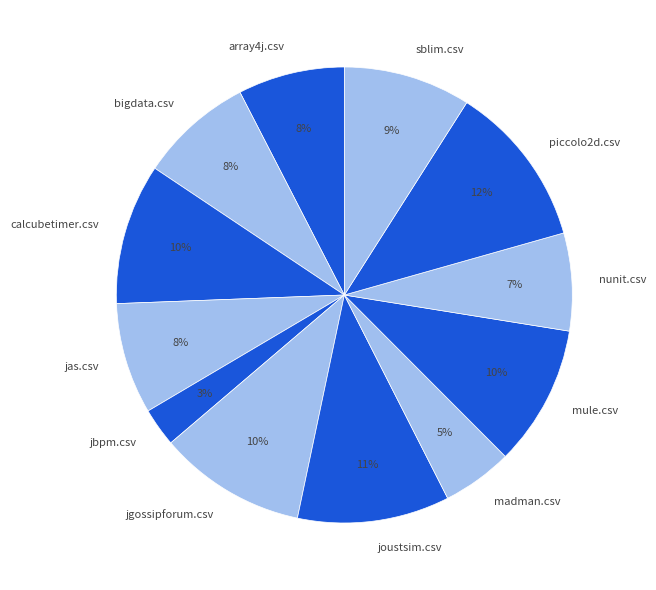

How many segments does this pie chart have?

12